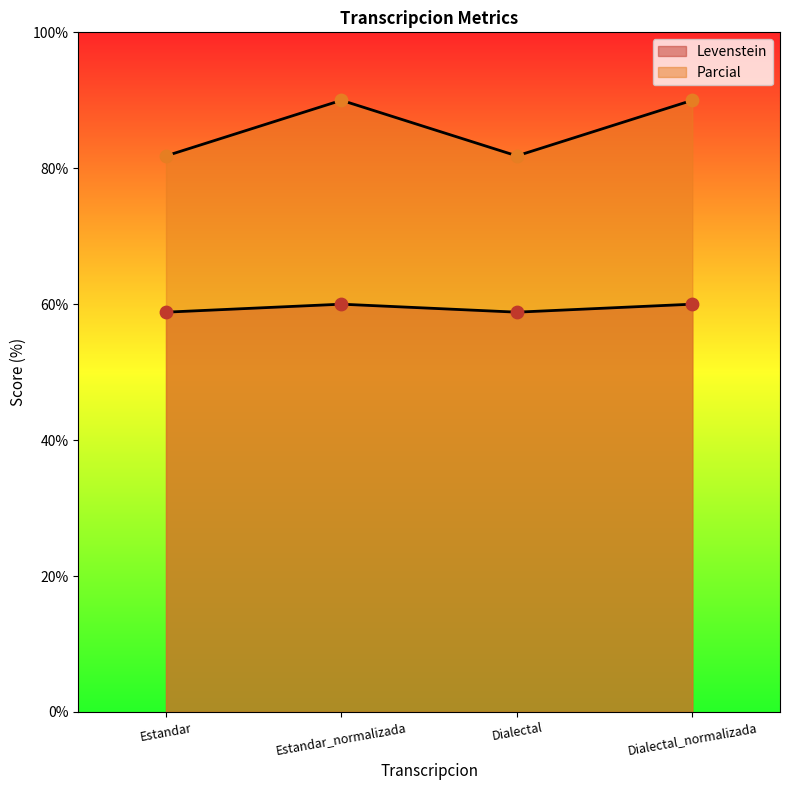

Which series contains the highest Y value?

Parcial